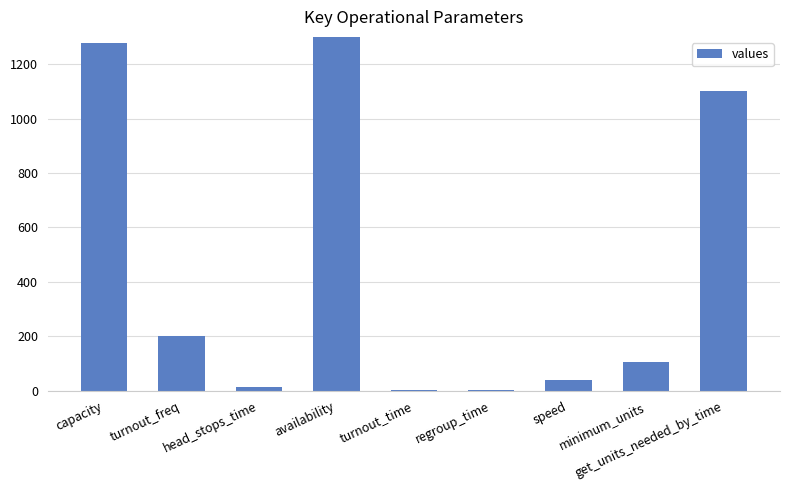

Read the value at availability.

6570.0